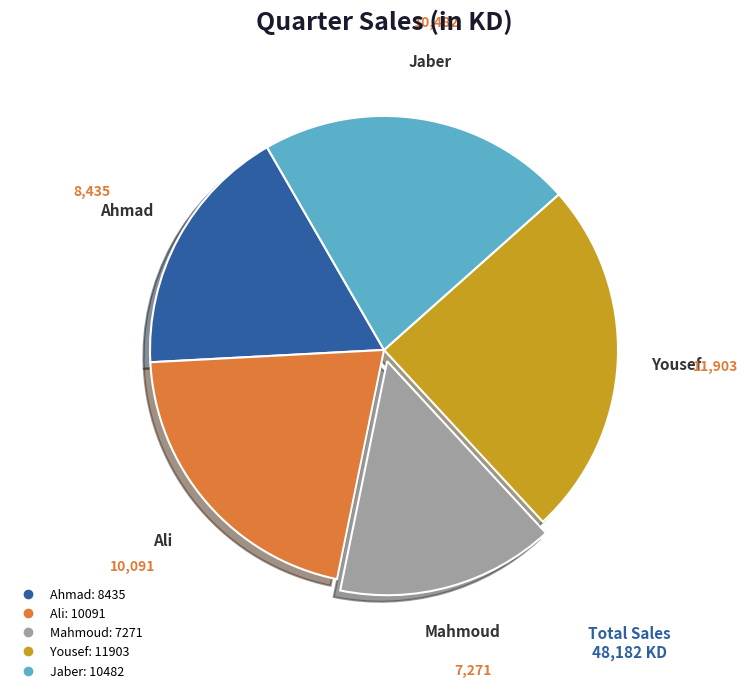

How many slices are in this pie chart?

5